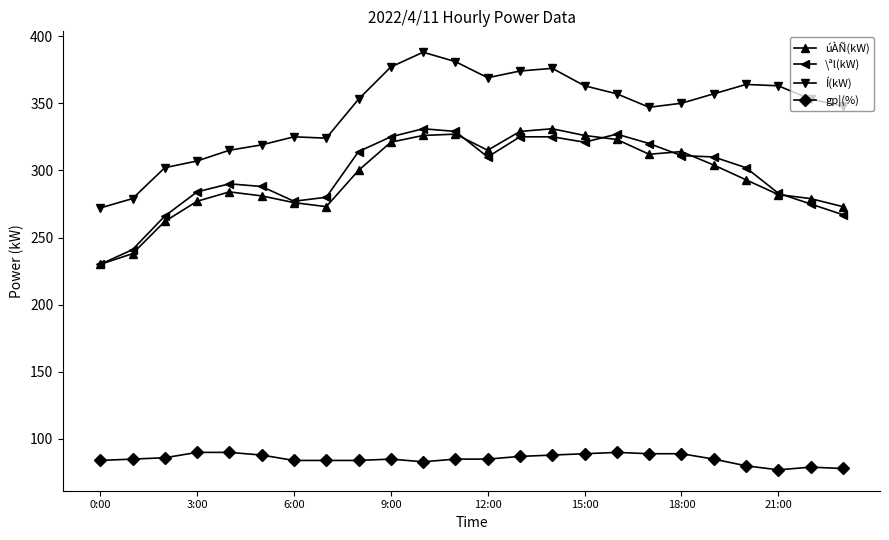

What is the value of the Í(kW) point at the 9th from the left?

353